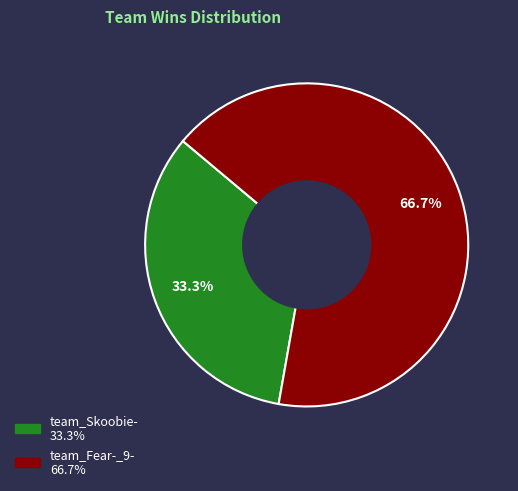

Count the number of slices in the pie.

2